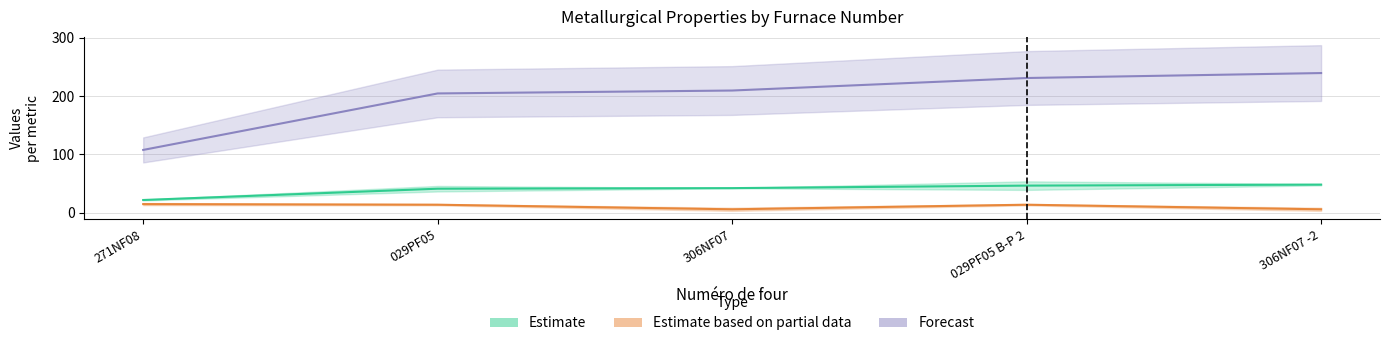

True or false: Estimate and Forecast cross at least once.

False